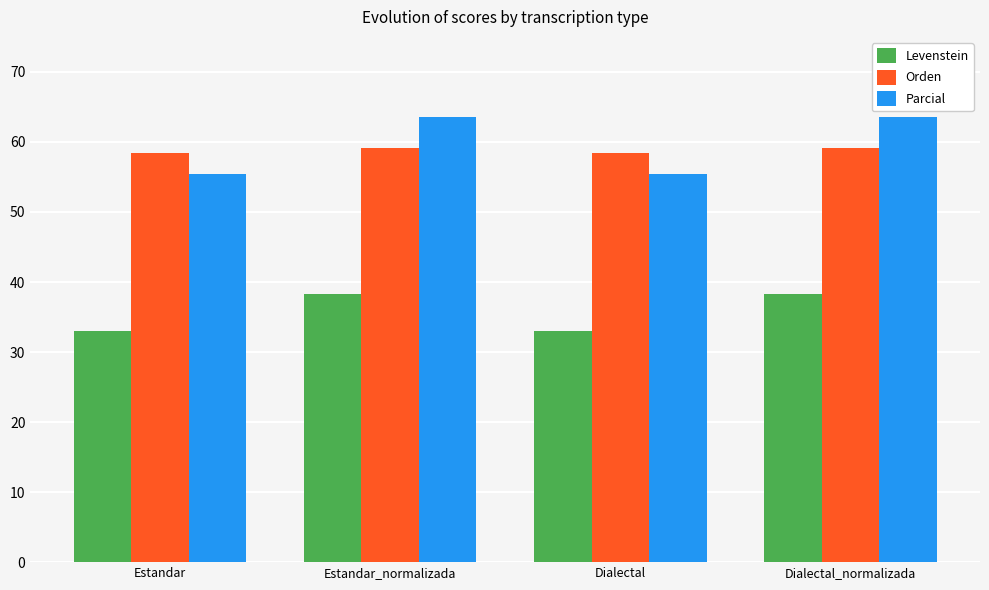

Which series has the largest range (max minus min)?

Parcial